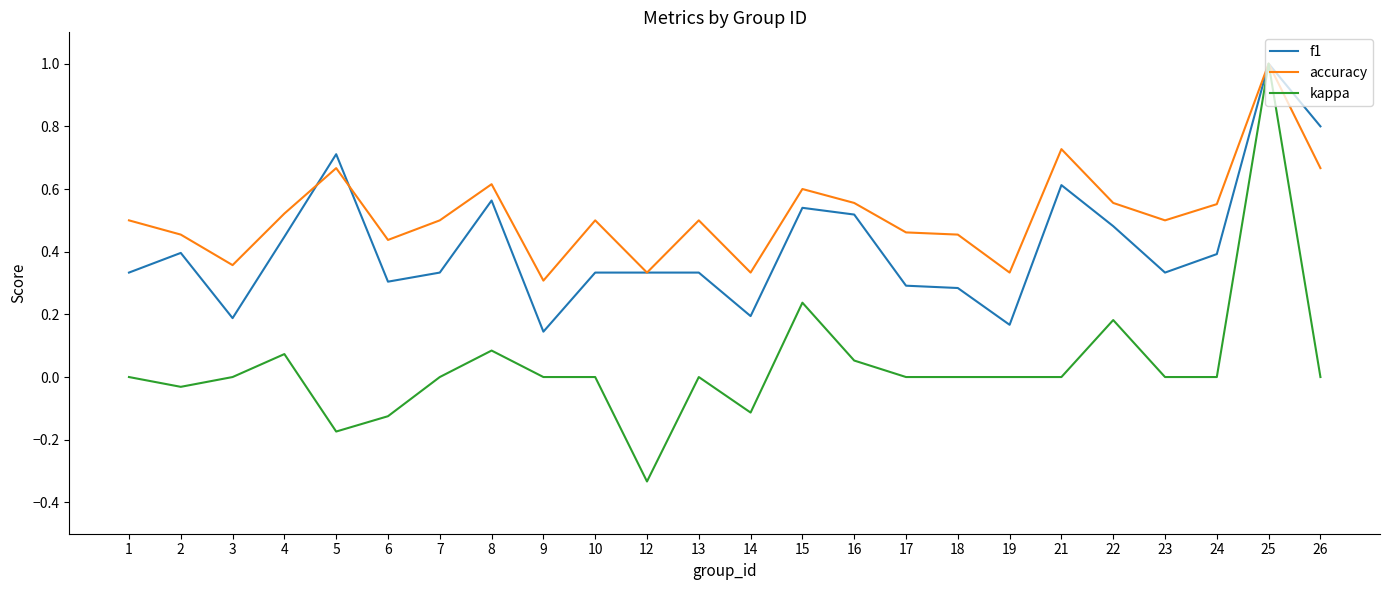

At which category does f1 reach its first local valley?

3